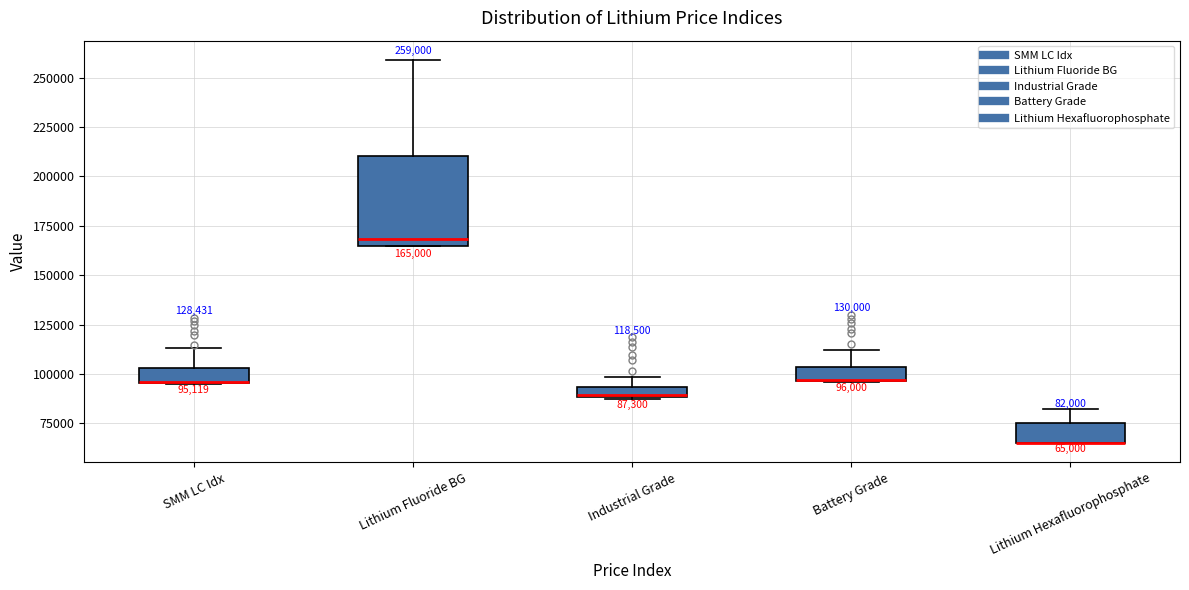

Which box is the tallest, from its lower edge to its upper edge?

Lithium Fluoride BG